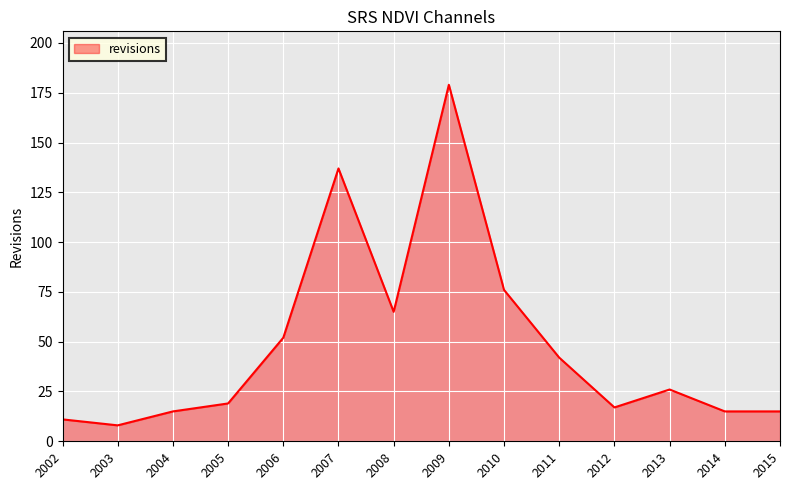

Reading left to right, list all the values displayed in this chart.

2002=11	2003=8	2004=15	2005=19	2006=52	2007=137	2008=65	2009=179	2010=76	2011=42	2012=17	2013=26	2014=15	2015=15